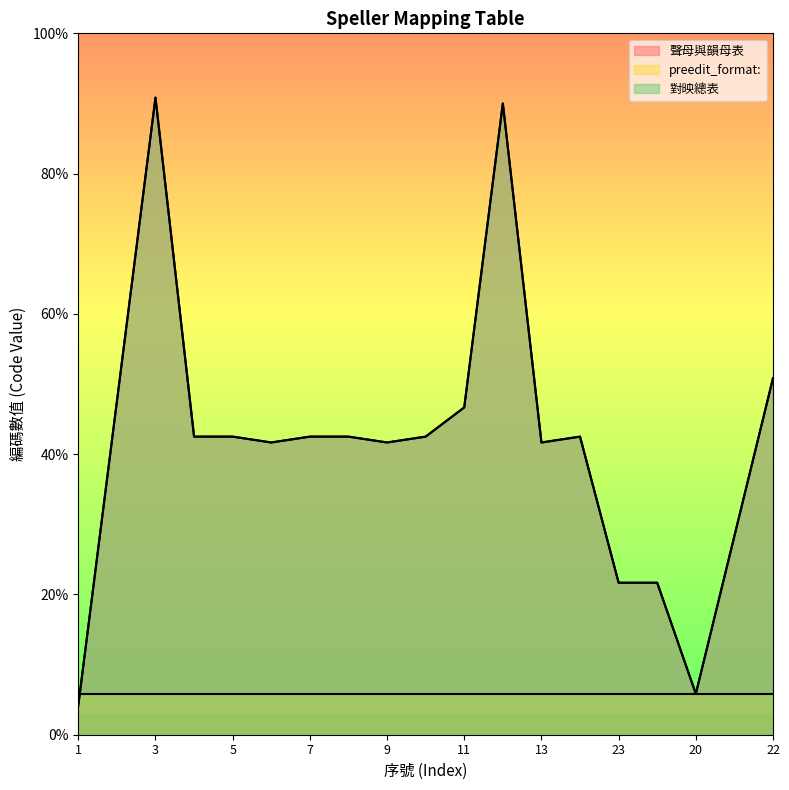

What is the label of the 14th point from the right?

6